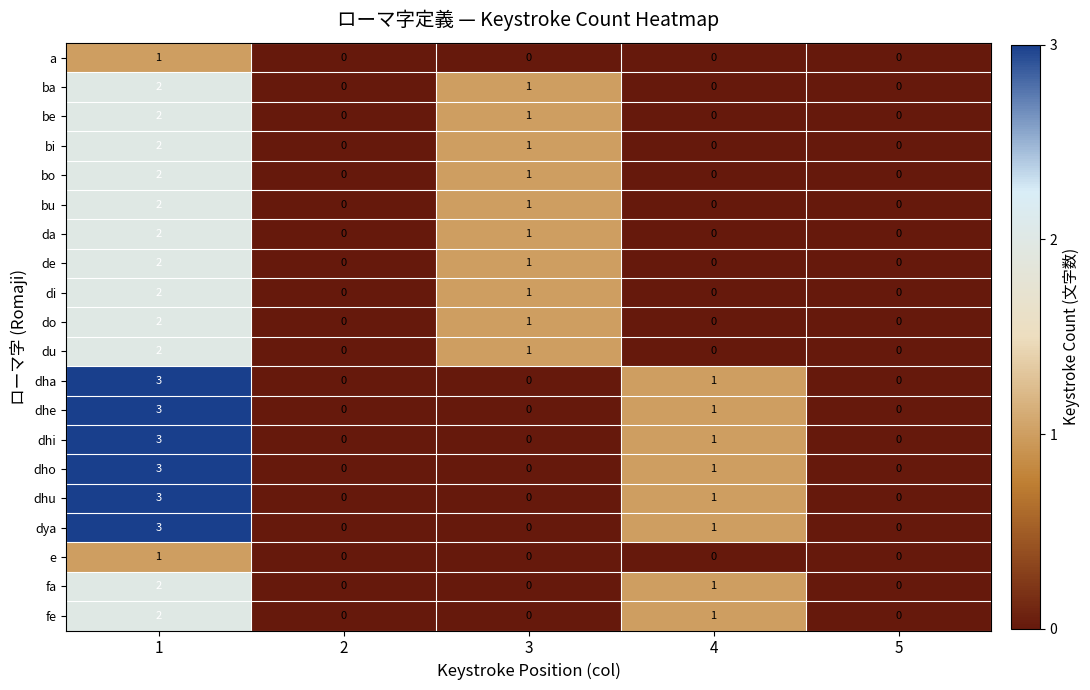

True or false: a has a value of 0 at 4.

True